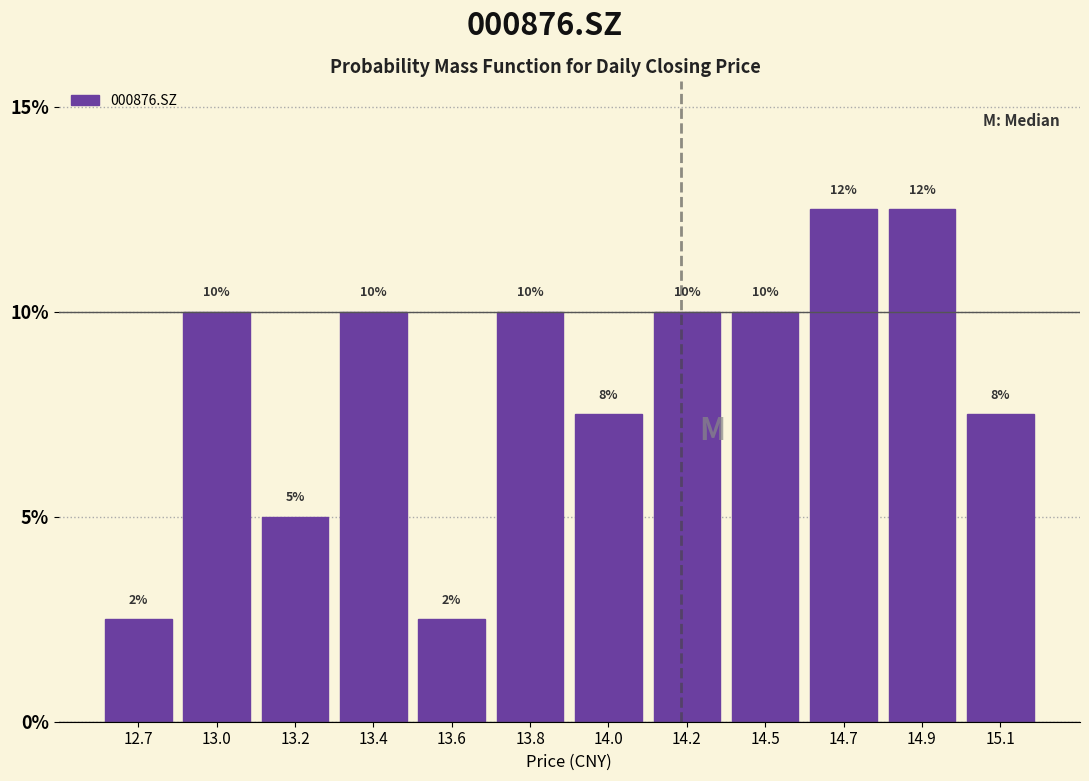

What value does the data have at 13.2?

5.0